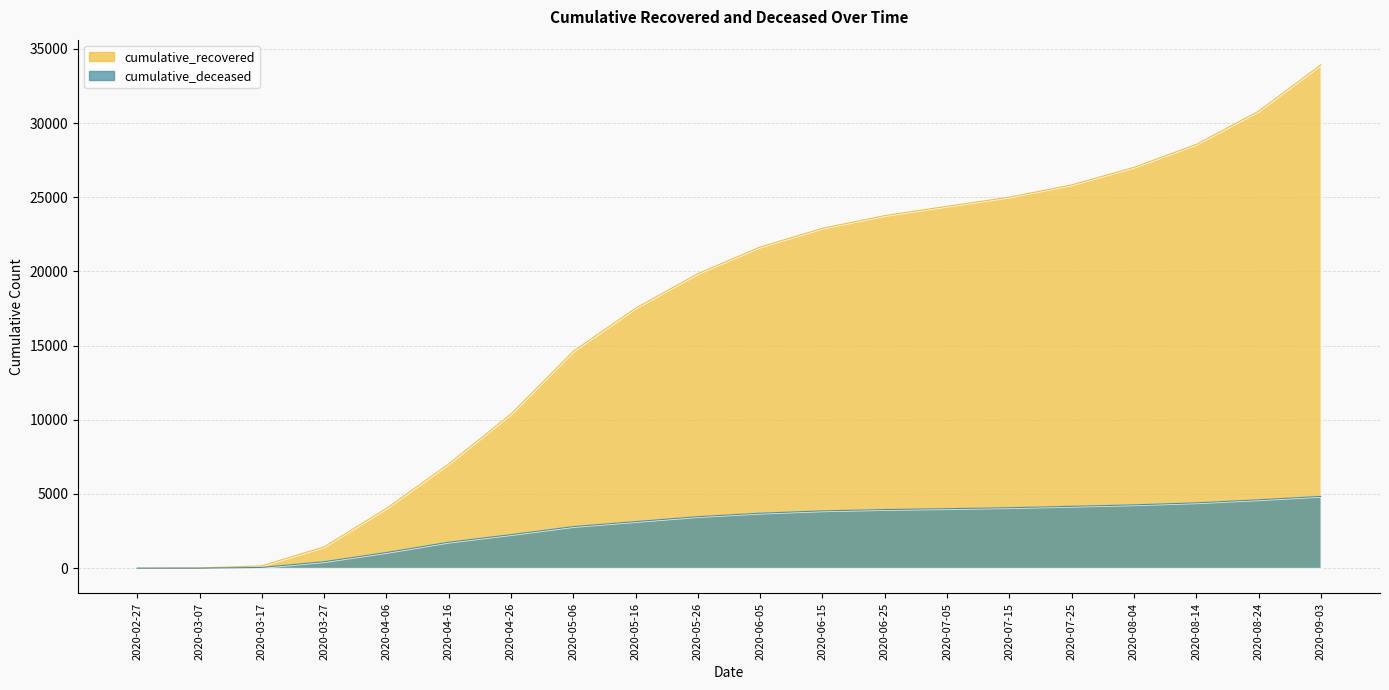

What is the label of the 6th point from the right?

2020-07-15